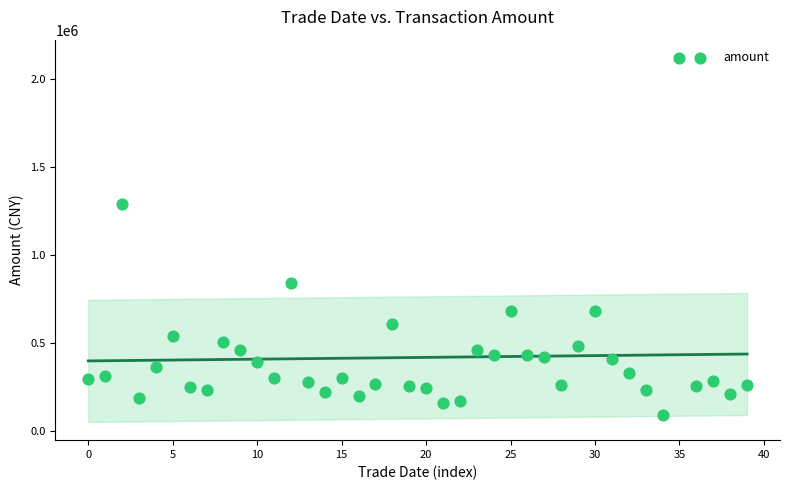

What is the range of Y values (max minus min)?

2030035